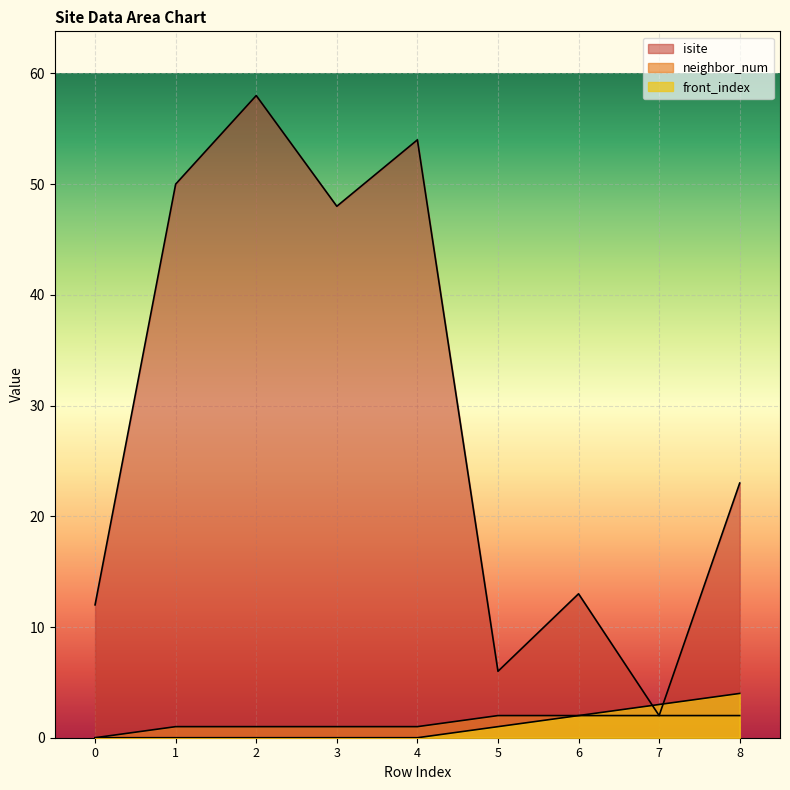

List the series in order of their peak value, highest first.

isite, front_index, neighbor_num